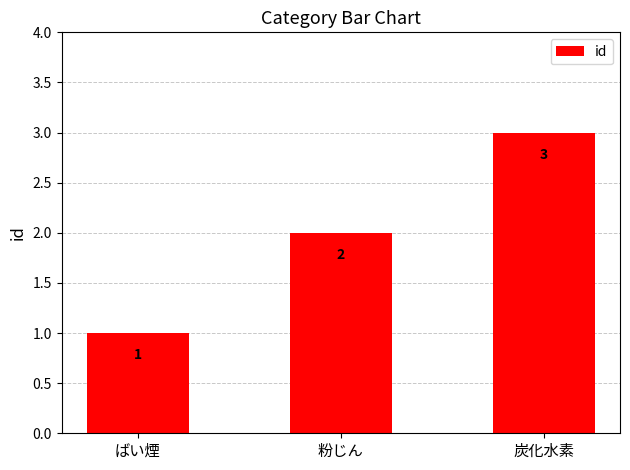

Count the number of data series in this chart.

1